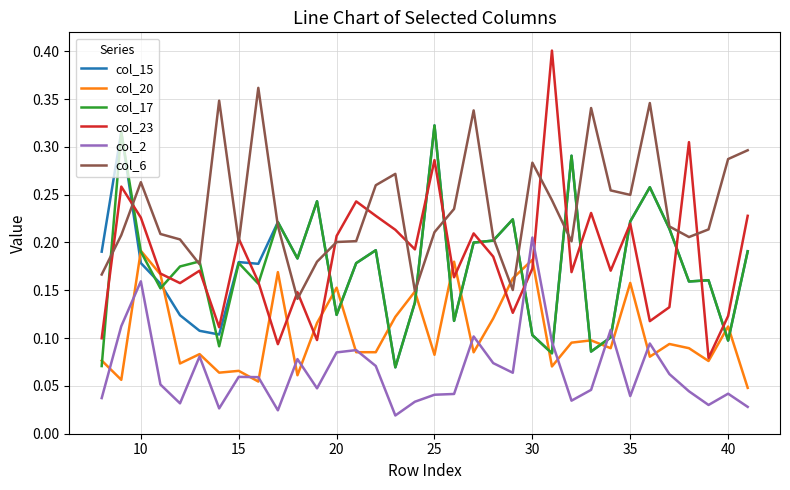

Which series has the largest total across all categories?

col_6